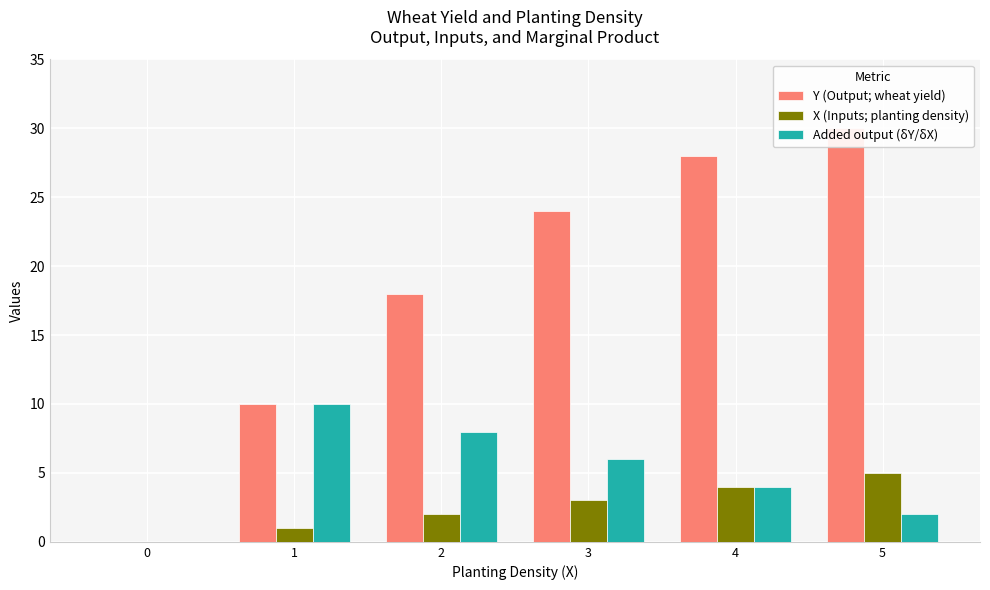

What is the maximum value shown in the chart?

30